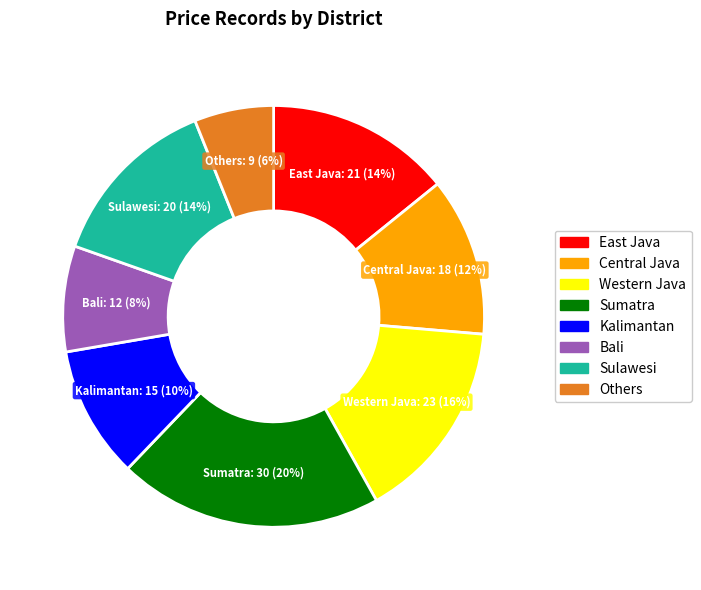

Which has a higher value, Western Java or Sumatra?

Sumatra